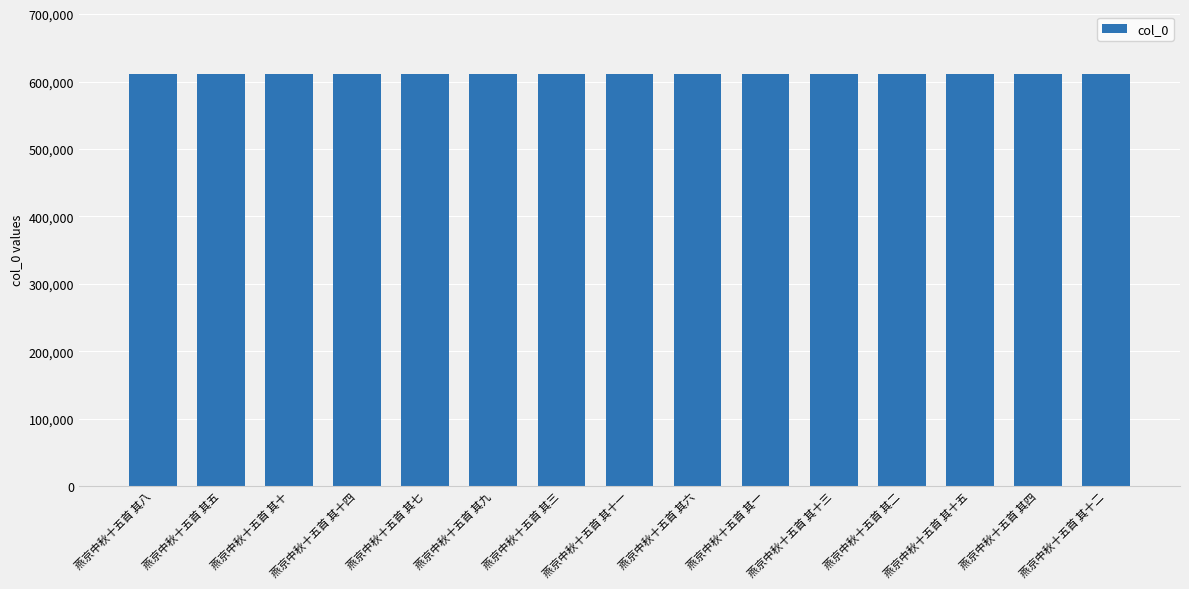

The value at 燕京中秋十五首 其二 is 611676. True or false?

True